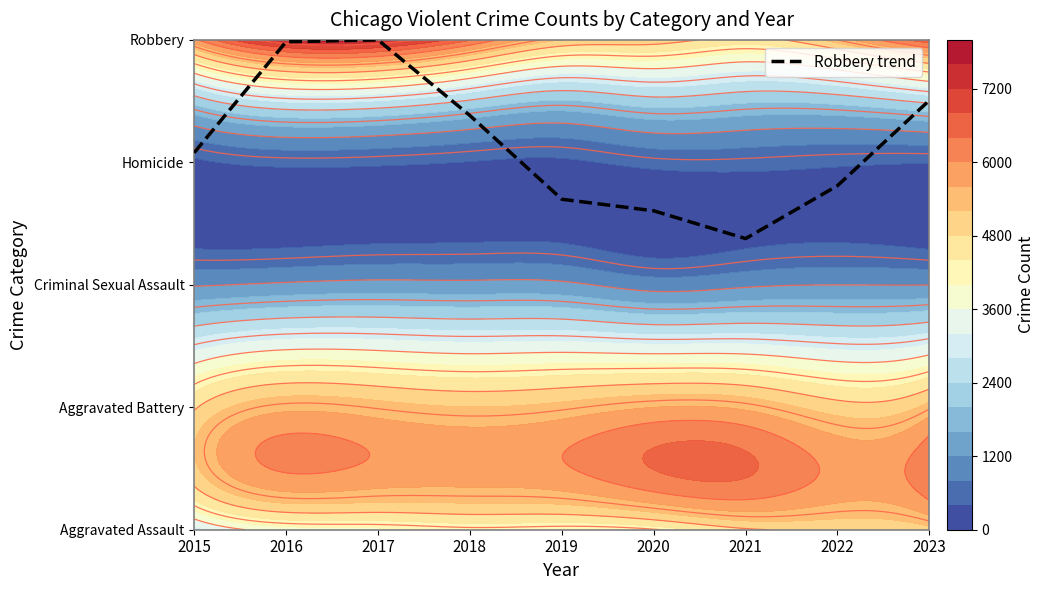

Reading right to left, extract all data points from this chart.

2023=3.5	2022=2.8	2021=2.4	2020=2.6	2019=2.7	2018=3.4	2017=4.0	2016=4.0	2015=3.1